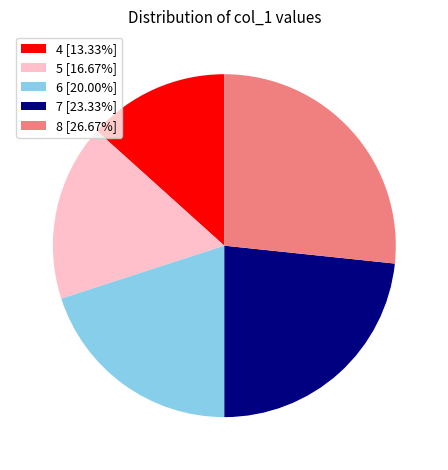

Does 6 [20.00%] represent more than half of the total?

No